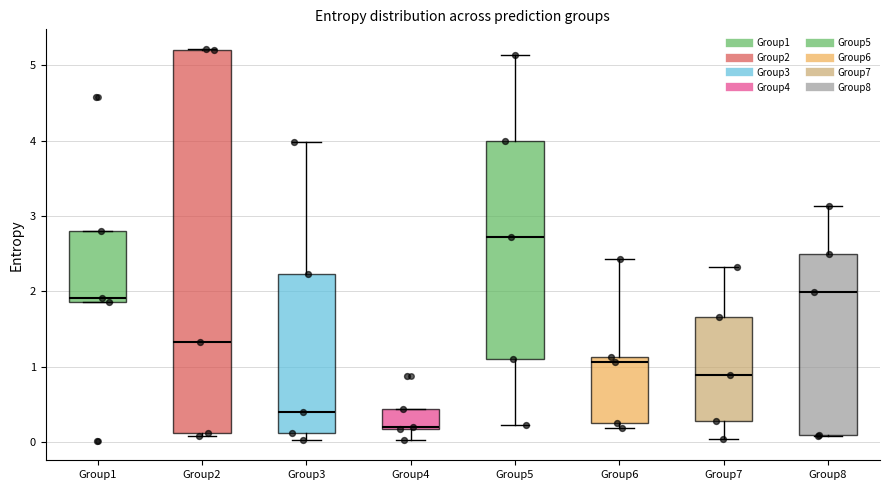

Which box's median line is the lowest?

Group4